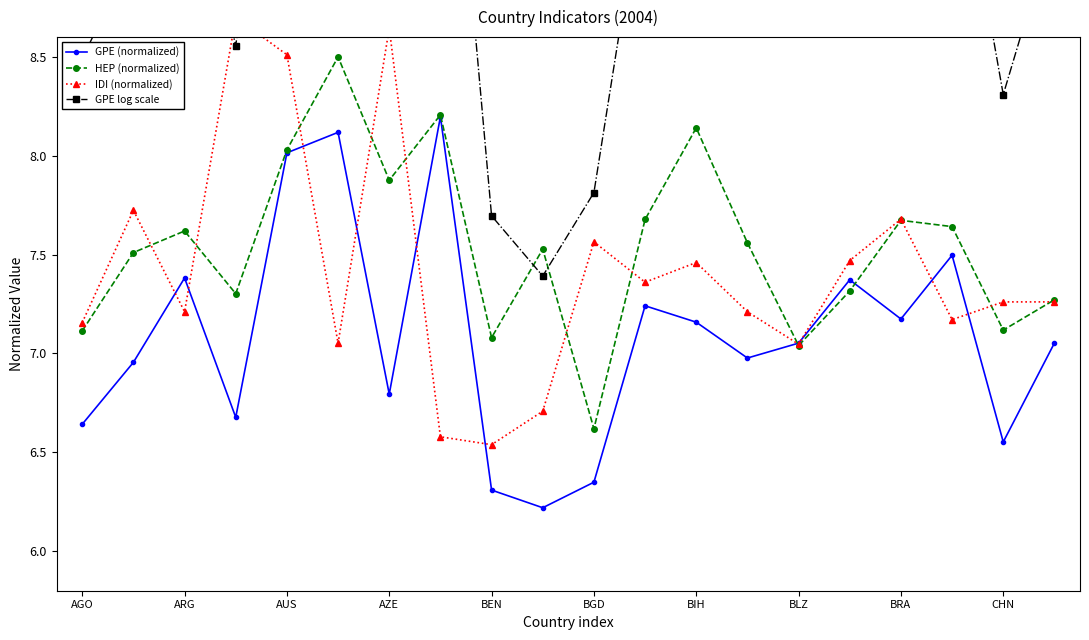

What is the value of the GPE (normalized) point at the 6th from the left?

8.1